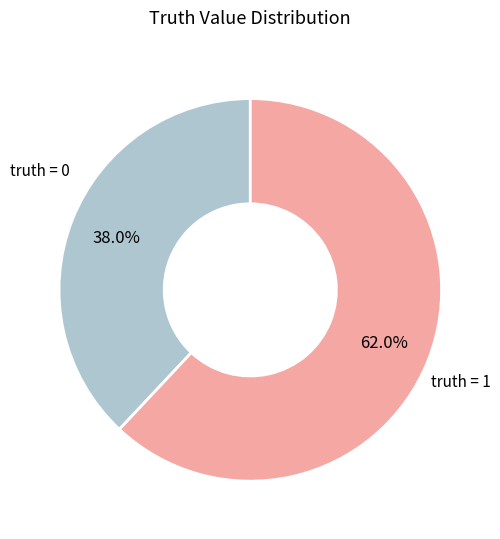

What is the smallest slice in the pie chart?

truth = 0